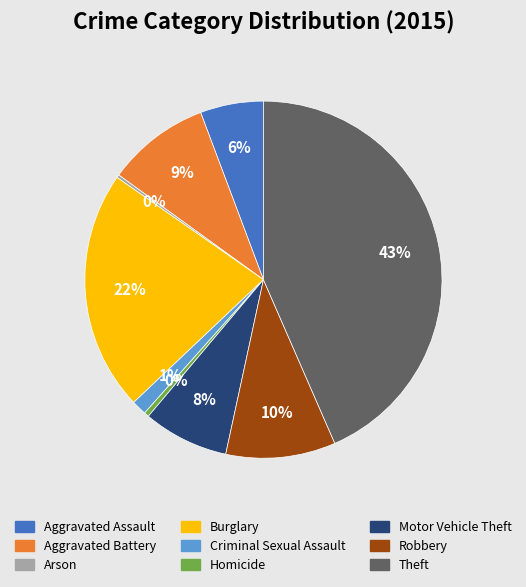

Which category has the biggest portion of the pie?

Theft